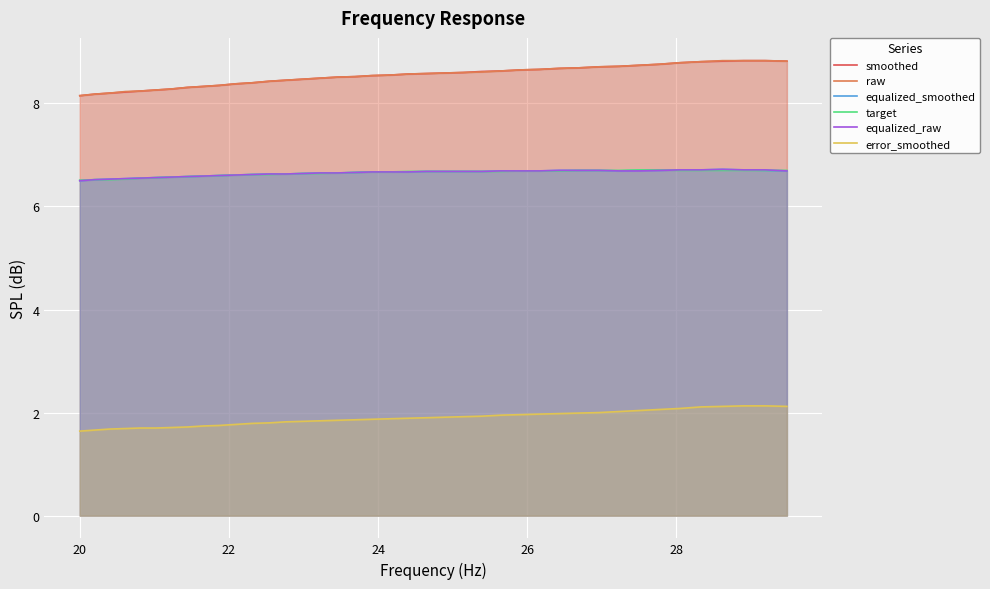

True or false: equalized_smoothed and smoothed intersect in this chart.

False